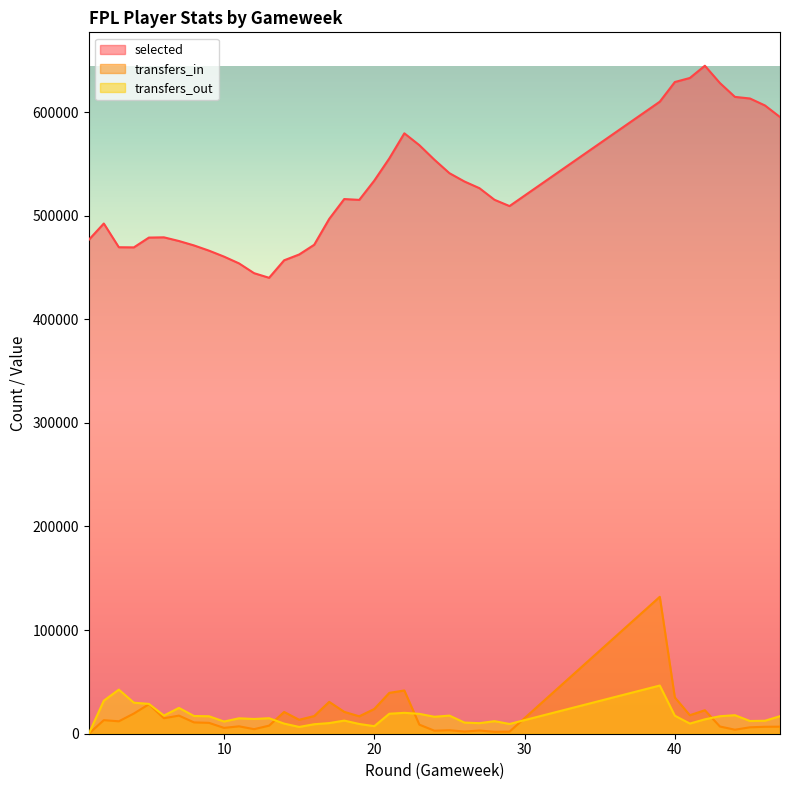

In transfers_in, how many points are lower than both neighbors (excluding endpoints)?

11